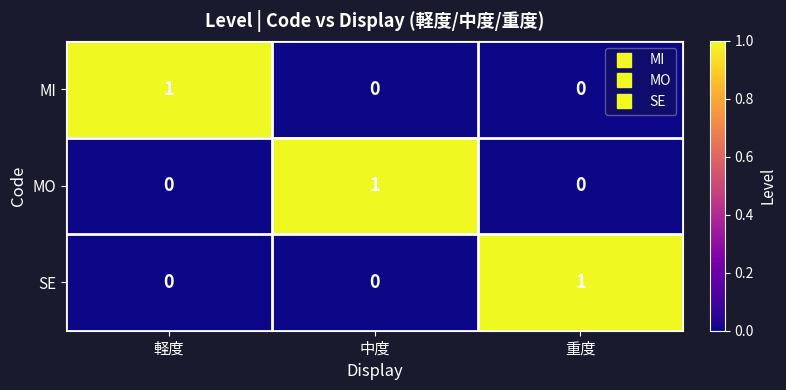

What is the total value across all series at 軽度?

1